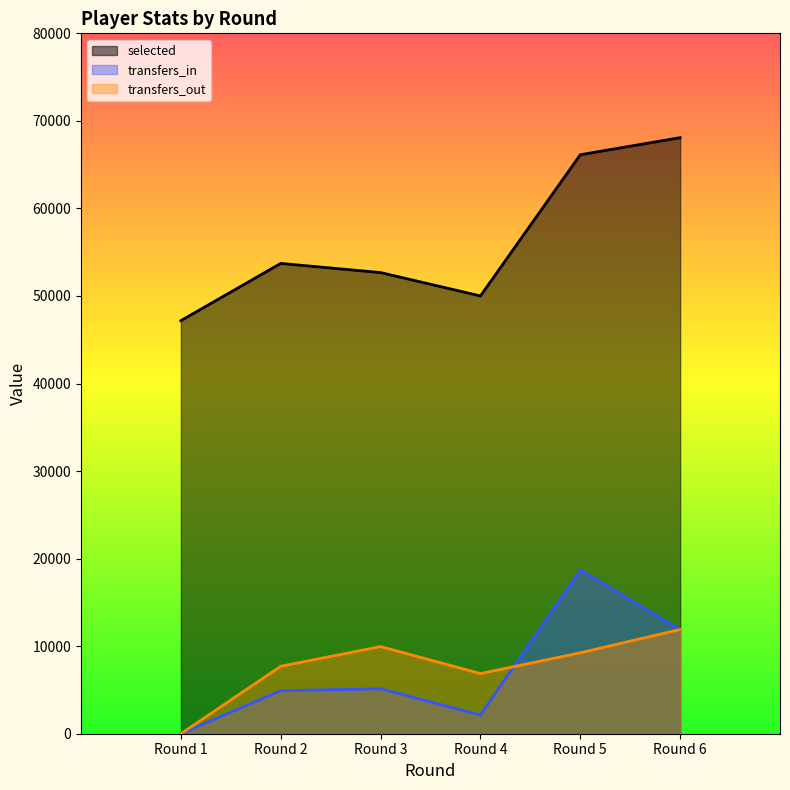

In selected, how many points are lower than both neighbors (excluding endpoints)?

1